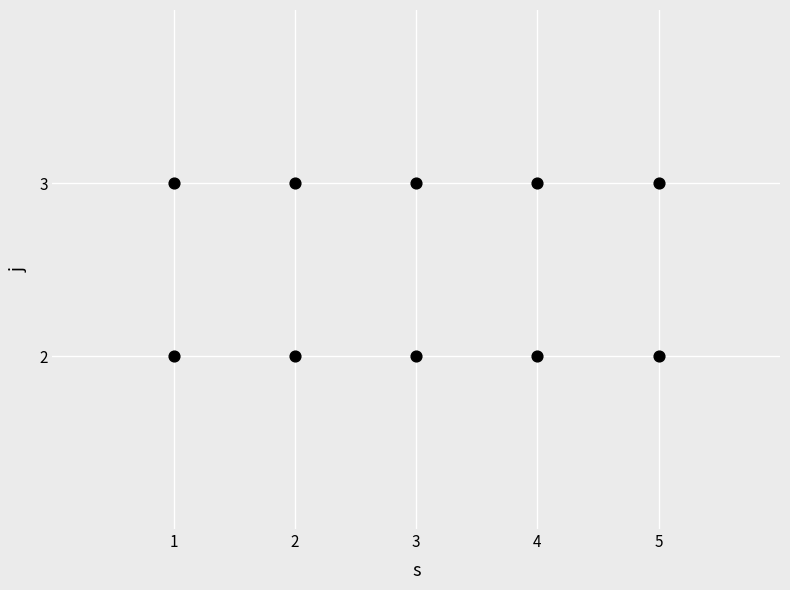

How many points are shown in the scatter plot?

10